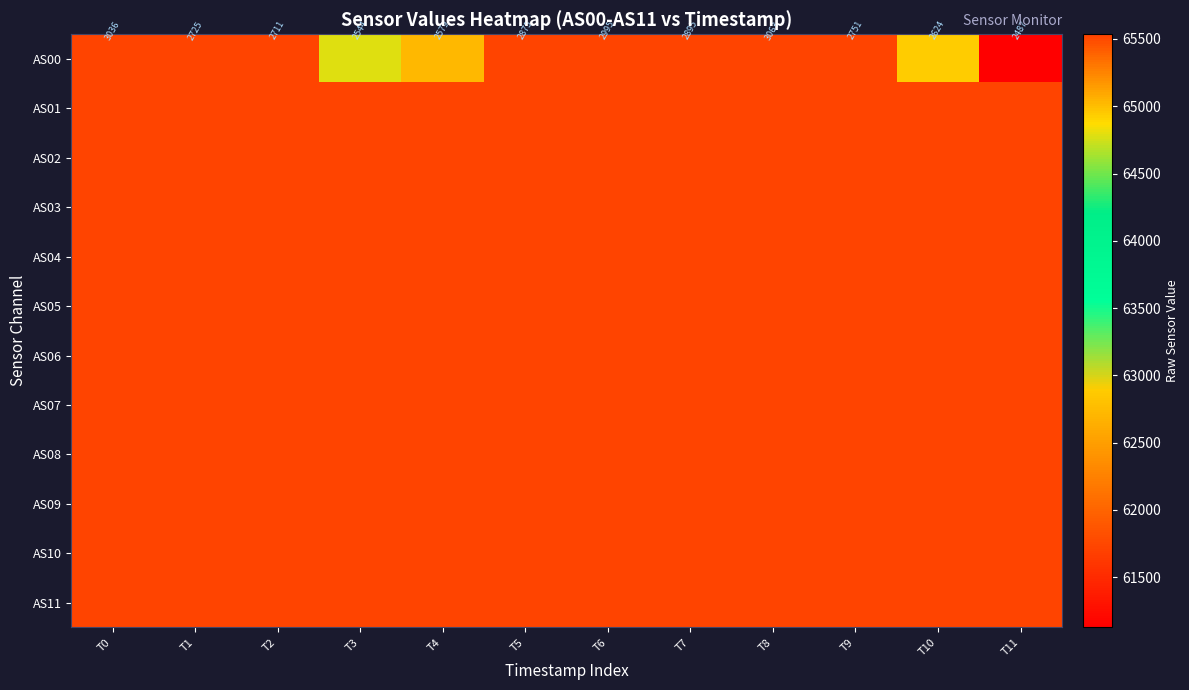

What value does the AS00 series have at T2, to the nearest 100?

65500